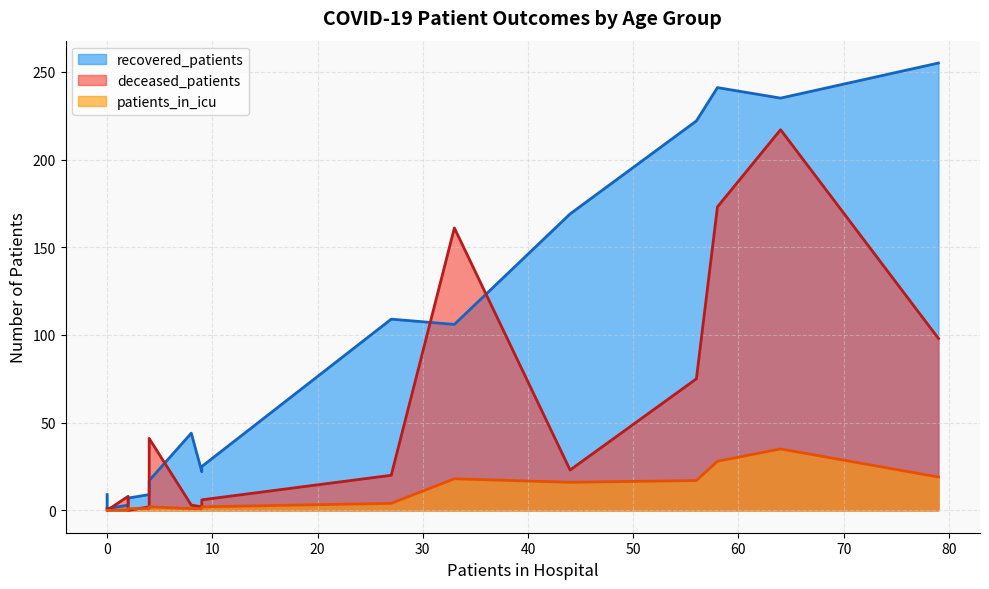

What are all the series names shown in the legend?

recovered_patients, deceased_patients, patients_in_icu